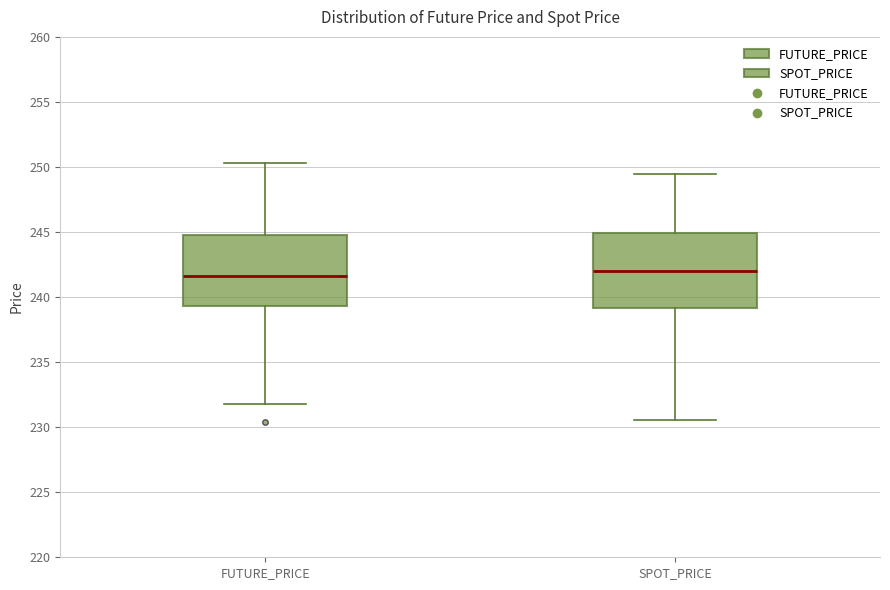

Where is the upper edge of the box for FUTURE_PRICE on the y-axis? The values are not printed on the chart, so give them approximately, as read against the axis.

245.0